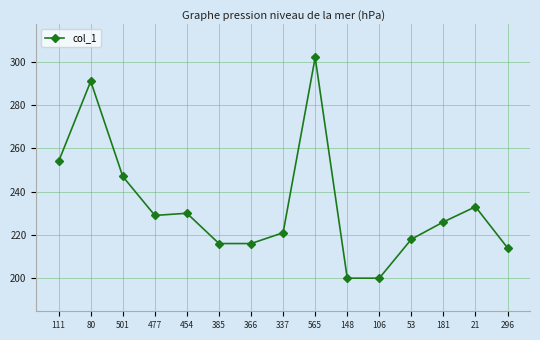

What is the difference between the maximum and minimum values?

102